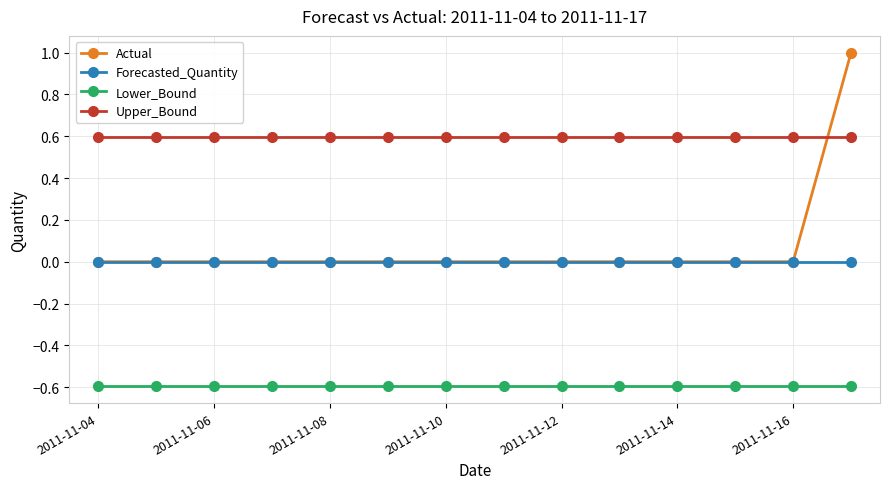

Reading left to right, what are all the values shown in this chart?

Actual: 0.0	0.0	0.0	0.0	0.0	0.0	0.0	0.0	0.0	0.0	0.0	0.0	0.0	1.0
Forecasted_Quantity: 0.0	0.0	0.0	0.0	0.0	0.0	0.0	0.0	0.0	0.0	0.0	0.0	0.0	0.0
Lower_Bound: -0.6	-0.6	-0.6	-0.6	-0.6	-0.6	-0.6	-0.6	-0.6	-0.6	-0.6	-0.6	-0.6	-0.6
Upper_Bound: 0.6	0.6	0.6	0.6	0.6	0.6	0.6	0.6	0.6	0.6	0.6	0.6	0.6	0.6